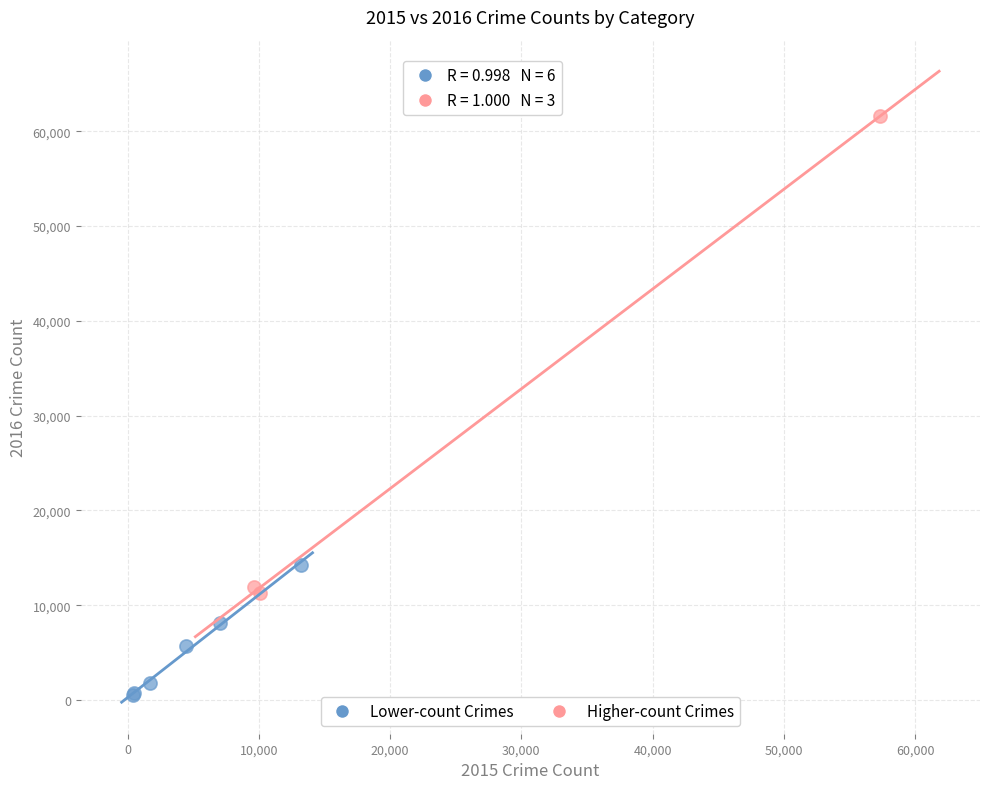

Which series has the widest spread of Y values?

Higher-count Crimes